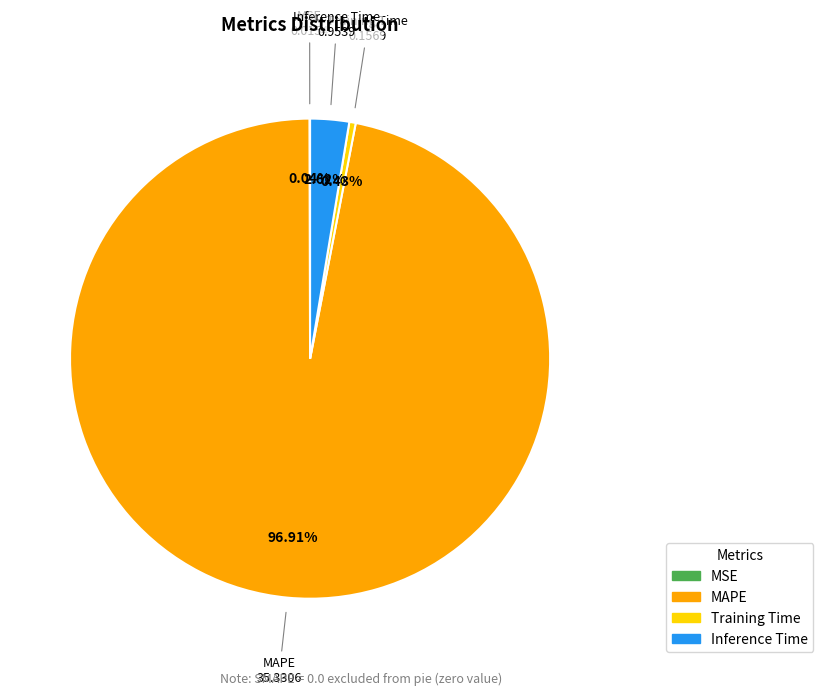

Does MAPE represent more than half of the total?

Yes